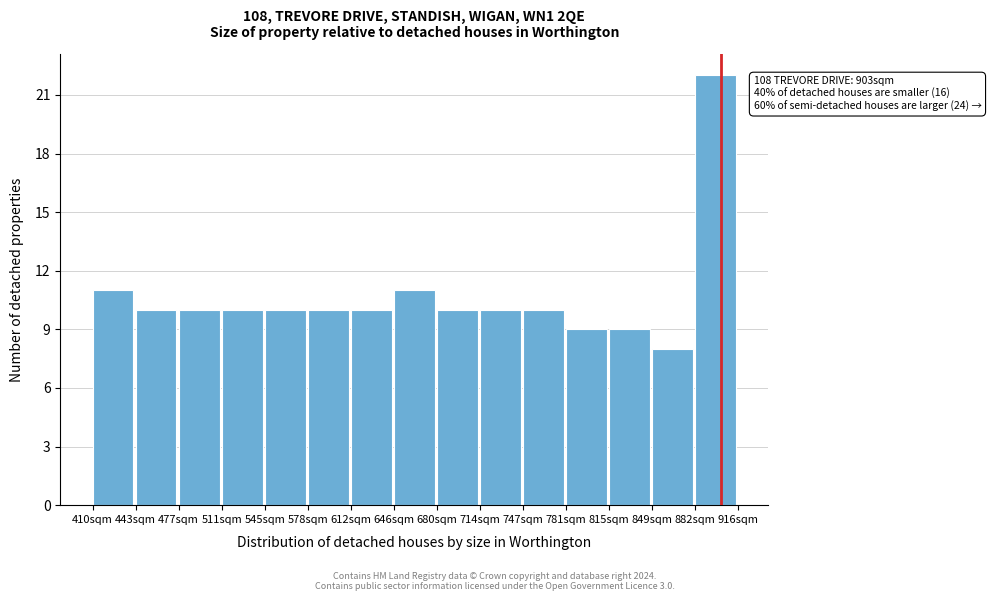

Which range on the x-axis has the tallest bar?

885 to 915